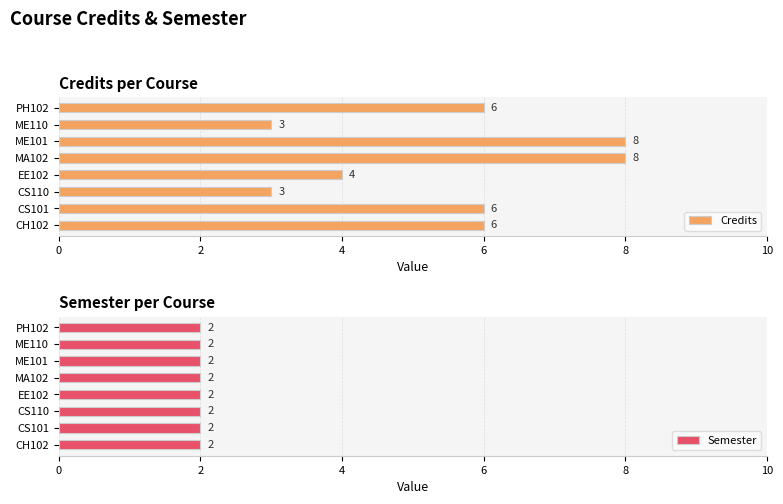

Is it true that Credits equals 4 at ME101?

False